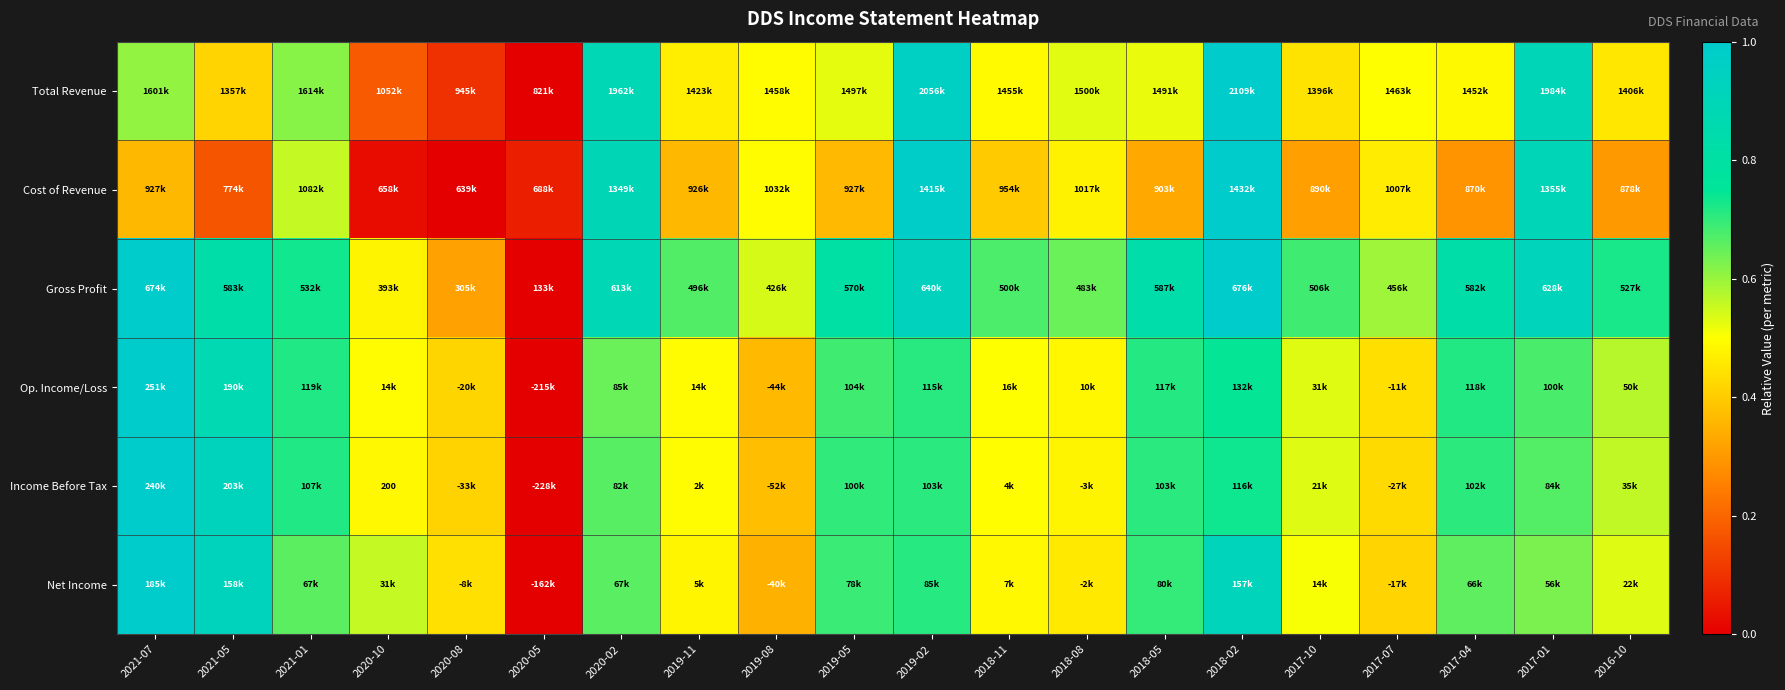

List the labels in order of Total Revenue value, smallest first.

2020-05, 2020-08, 2020-10, 2021-05, 2017-10, 2016-10, 2019-11, 2017-04, 2018-11, 2019-08, 2017-07, 2018-05, 2019-05, 2018-08, 2021-07, 2021-01, 2020-02, 2017-01, 2019-02, 2018-02